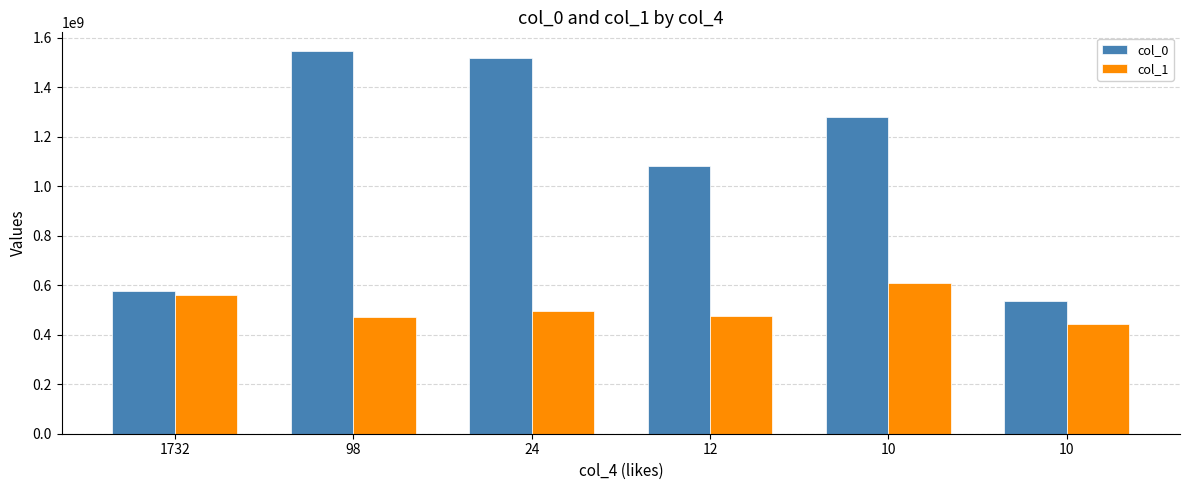

How many bars are there in total?

12